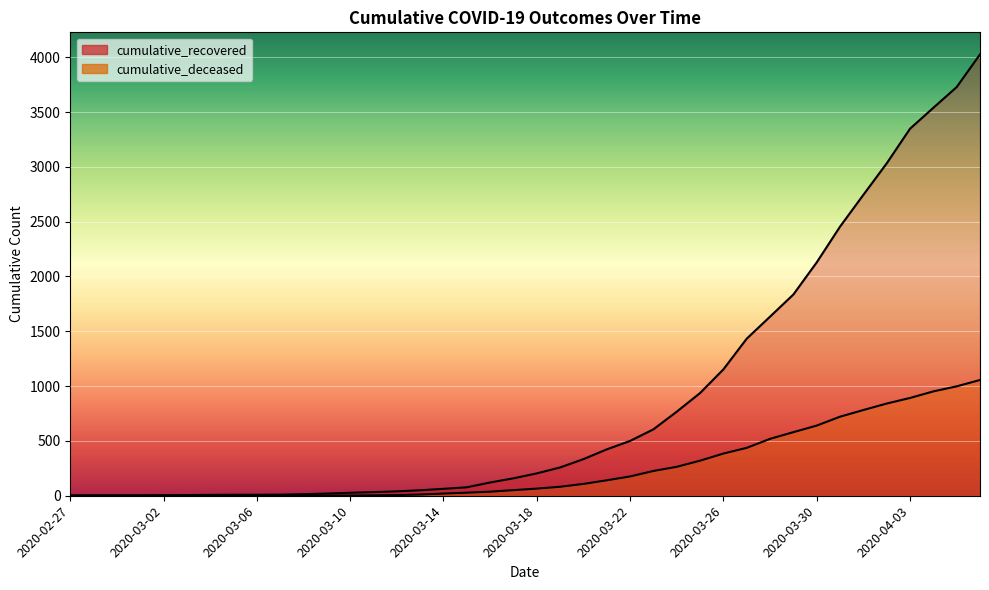

Is it true that cumulative_recovered equals 423 at 2020-03-21?

True